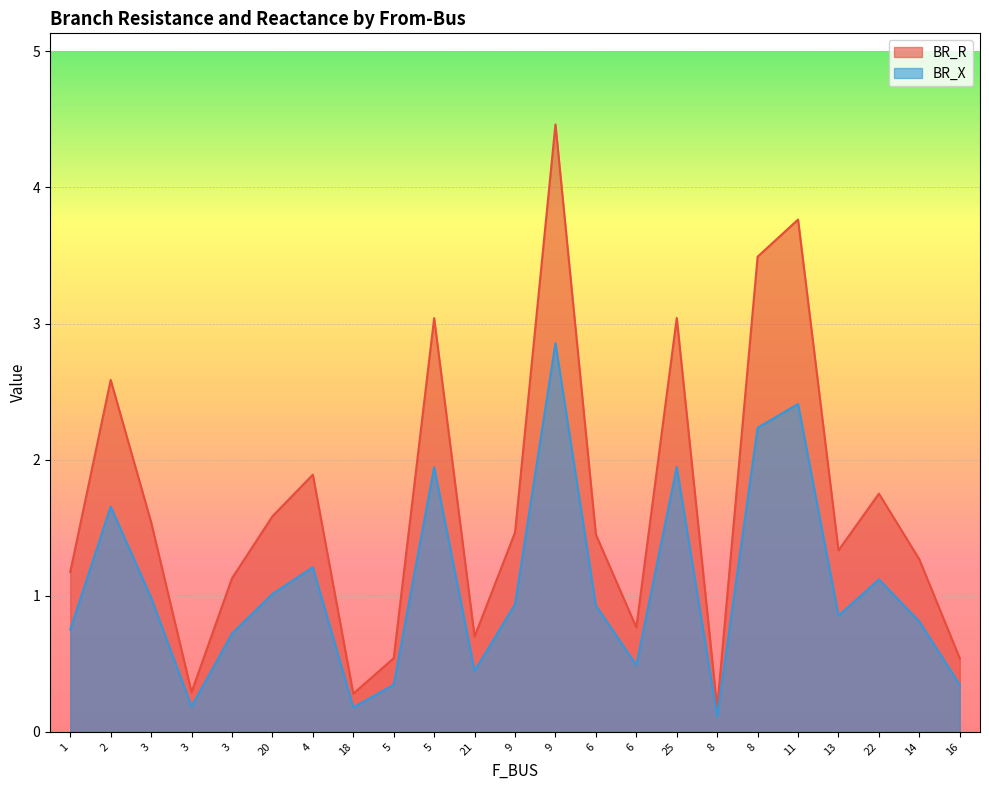

What is the average value of the BR_R series?

1.7